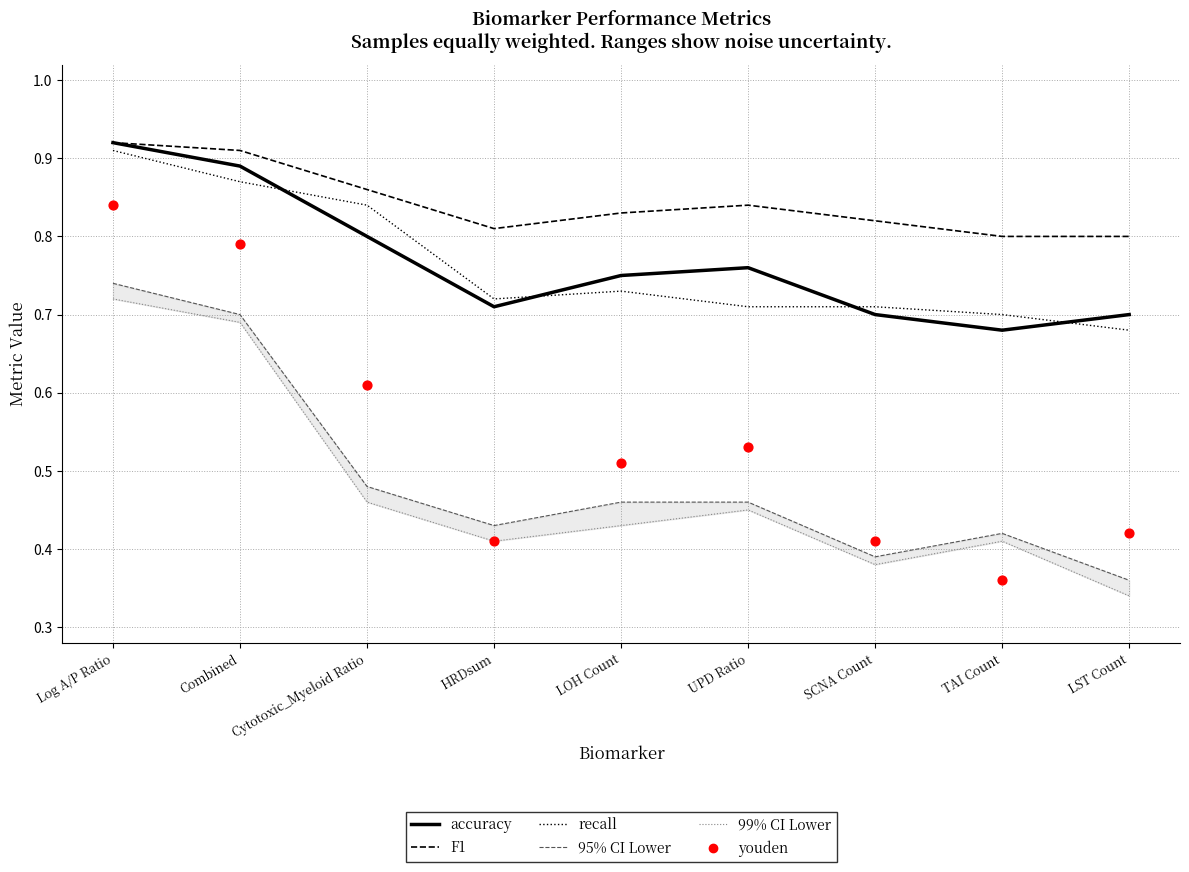

Is the value of 99% CI Lower at LOH Count greater than the value of accuracy at SCNA Count?

No